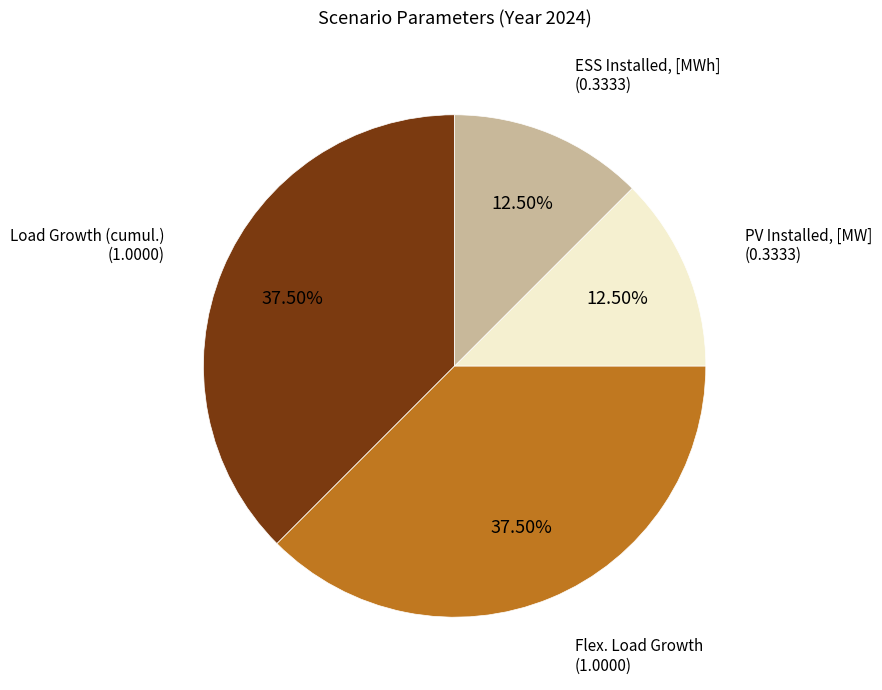

What is the ratio of the value at Flex. Load Growth to the value at Load Growth (cumul.)?

1.0